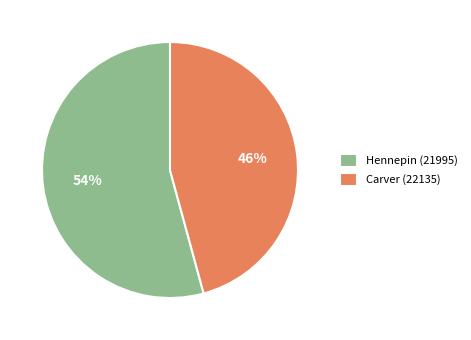

Is there a majority slice in this chart?

Yes